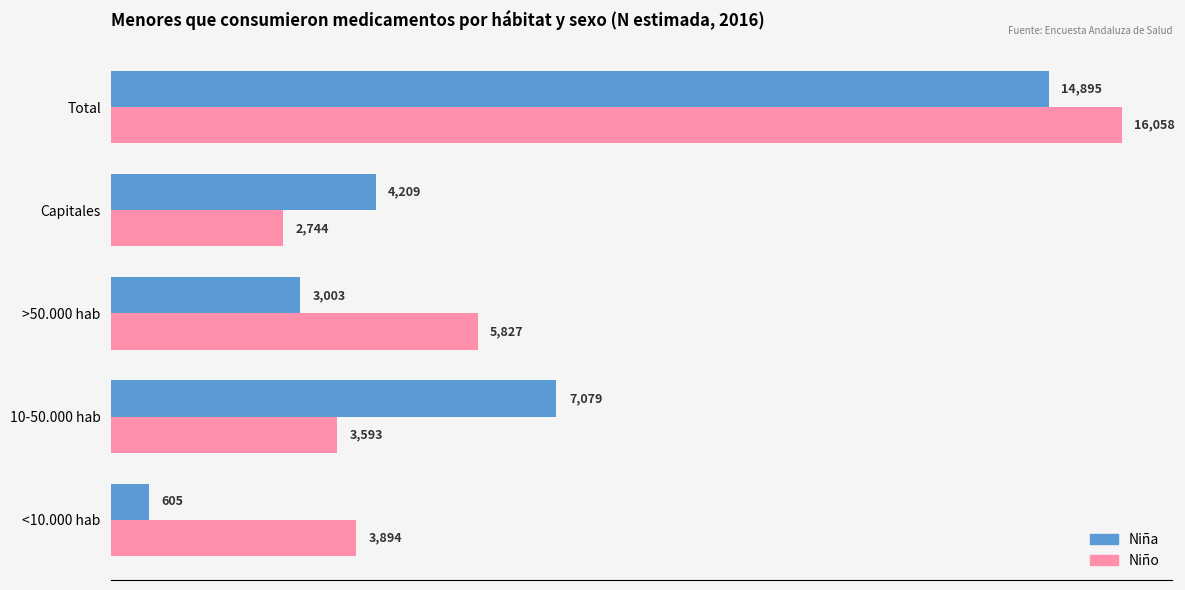

Rank the series at Capitales from lowest to highest value.

Niño, Niña